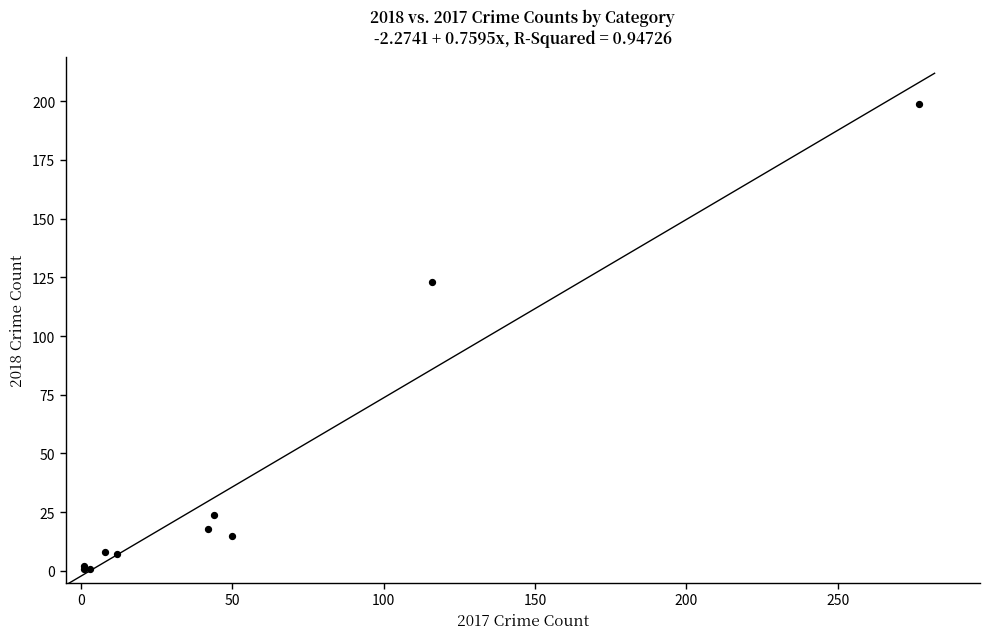

What Y value in the scatter plot is closest to 100?

123